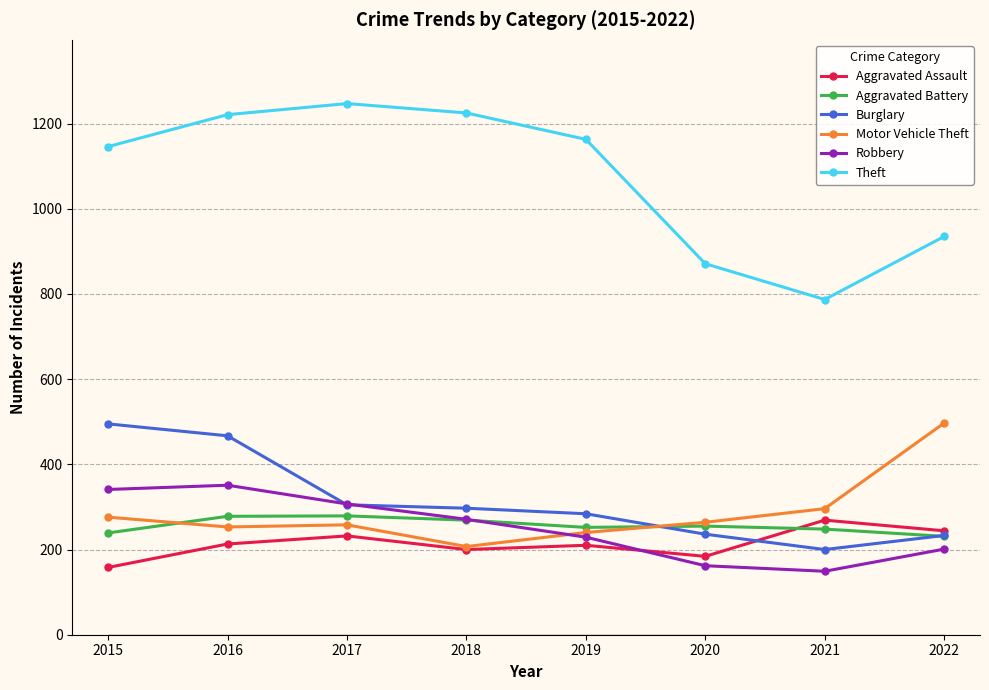

True or false: Burglary has a value of 467 at 2016.

True